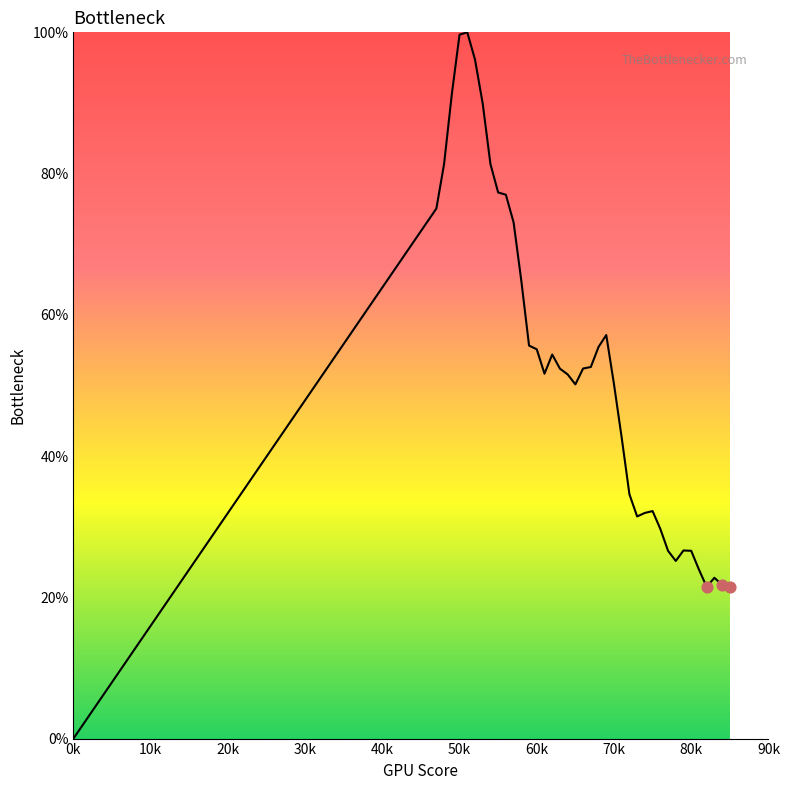

What is the maximum value shown in the chart?

100.0